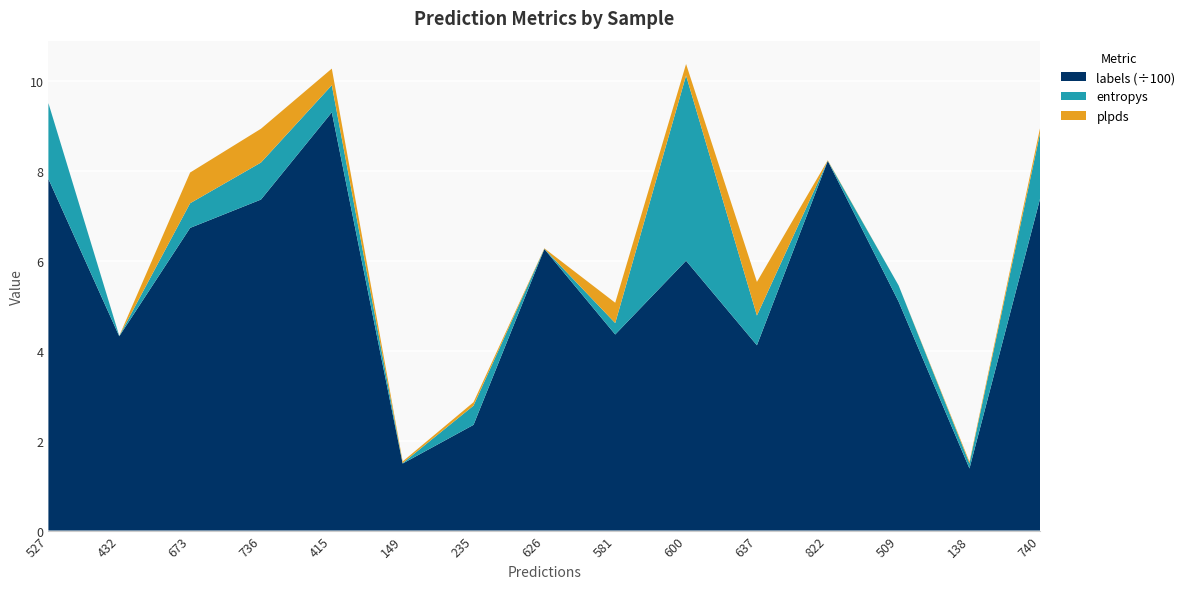

What is the total value across all series at 673?

8.0